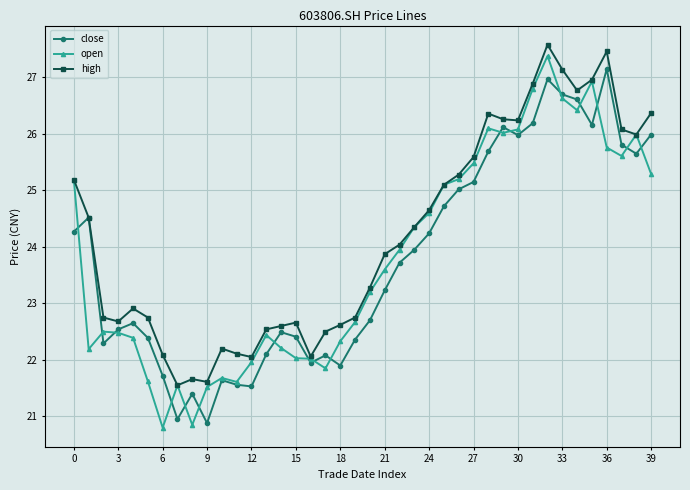

How many values in the close series exceed 23?

21